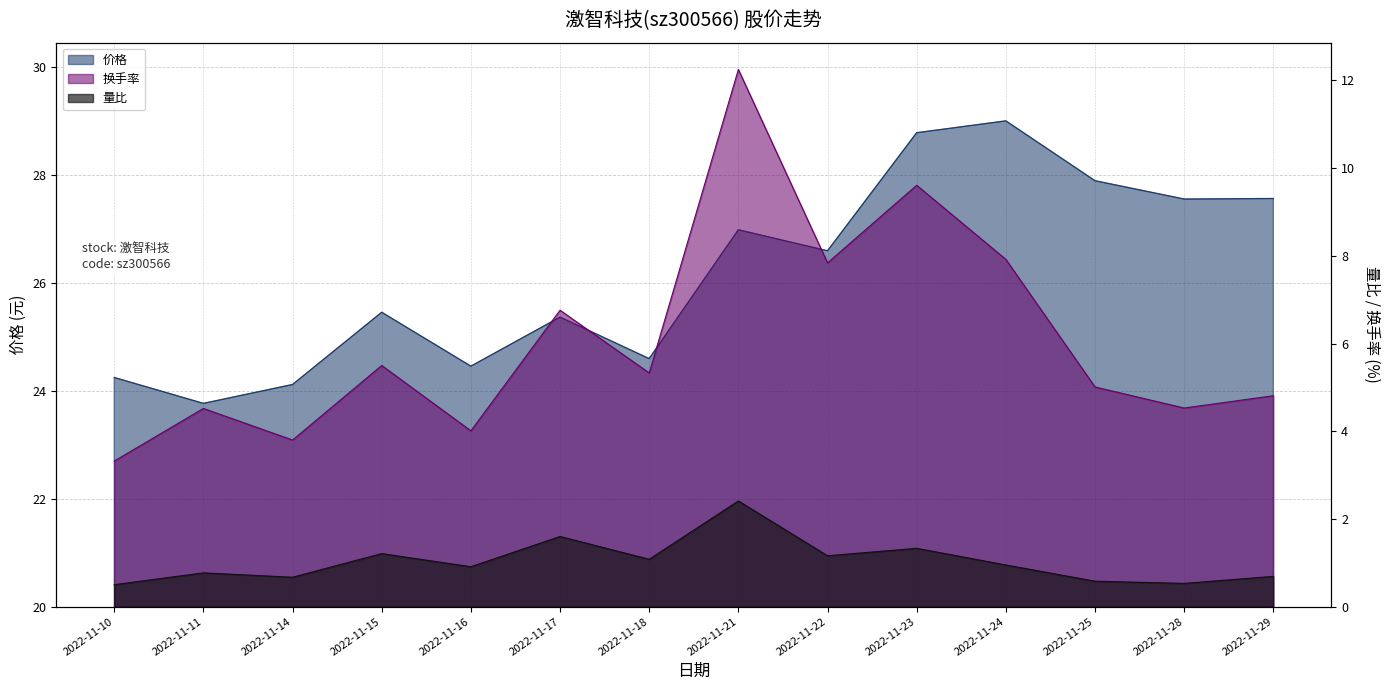

Is the value of 价格 at 2022-11-22 greater than the value of 换手率 at 2022-11-16?

Yes